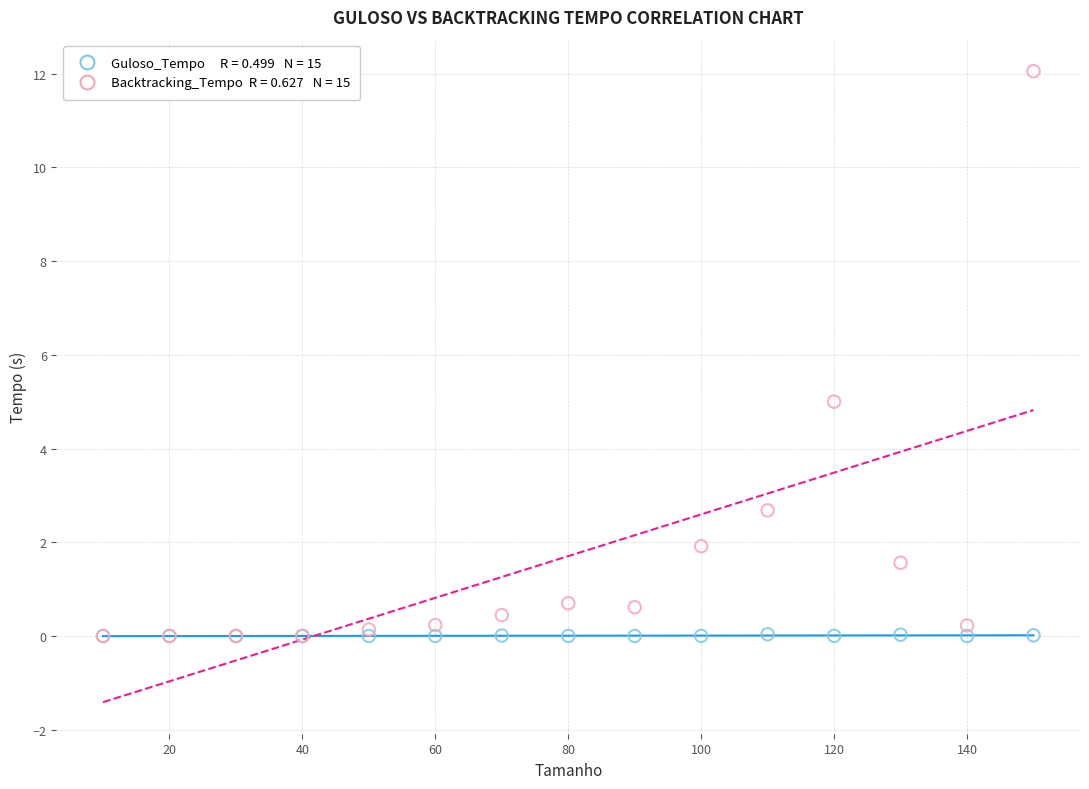

Across all series, what Y value is closest to 6?

5.0